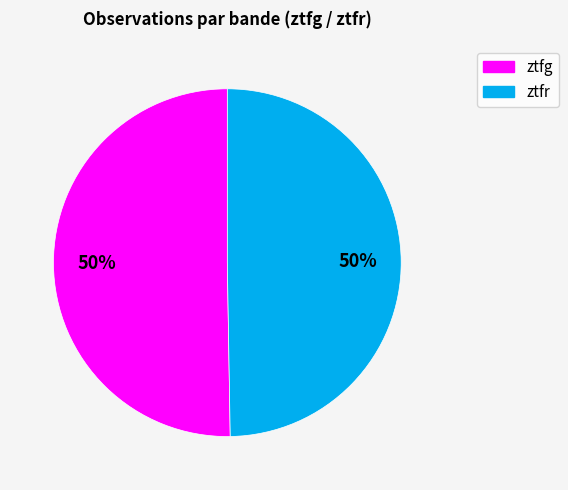

What percentage is the ztfr slice, to the nearest percent?

50%